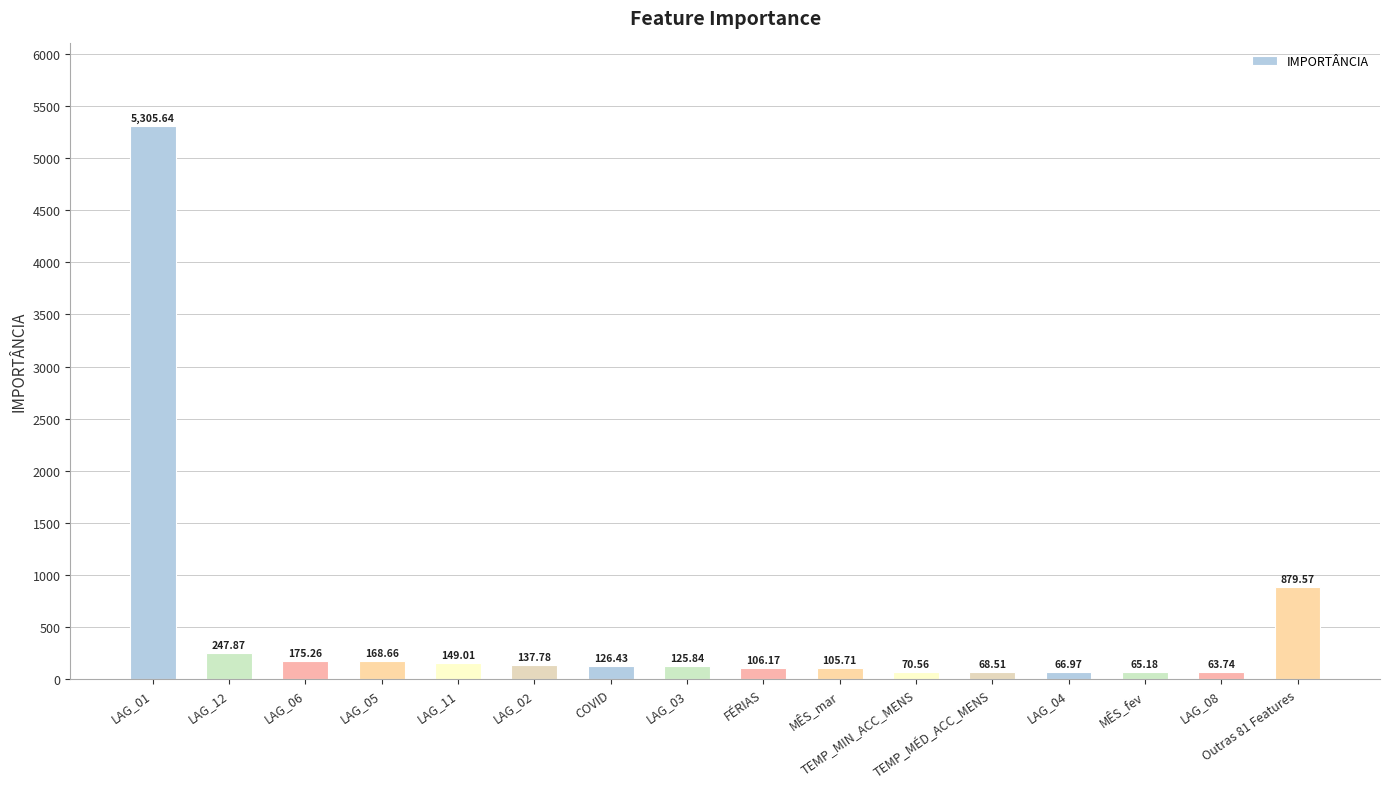

Reading left to right, transcribe all the data shown in this chart.

5305.6	247.9	175.3	168.7	149.0	137.8	126.4	125.8	106.2	105.7	70.6	68.5	67.0	65.2	63.7	879.6